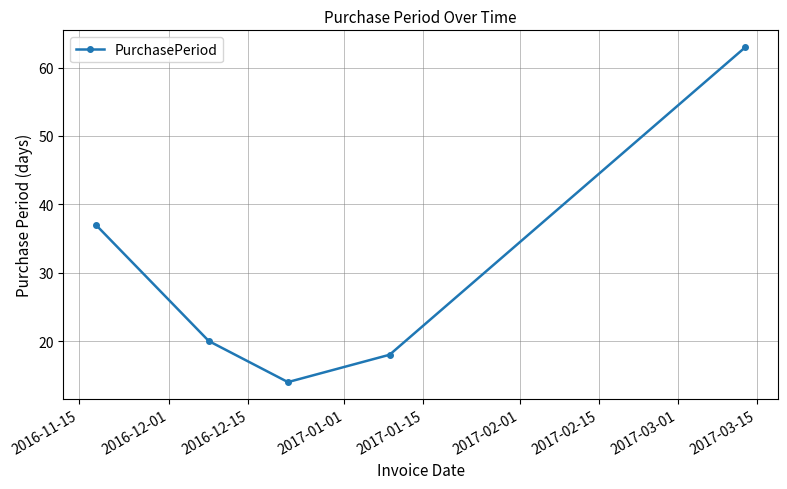

How many lines are shown in the chart?

1